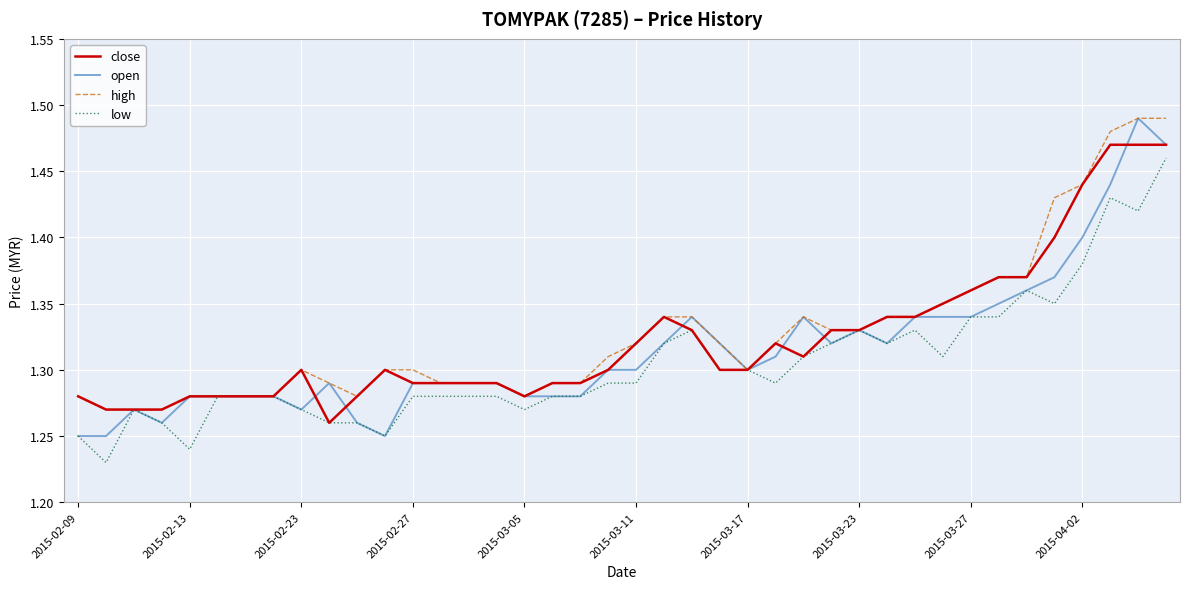

List the series in order of their overall mean, highest first.

high, close, open, low